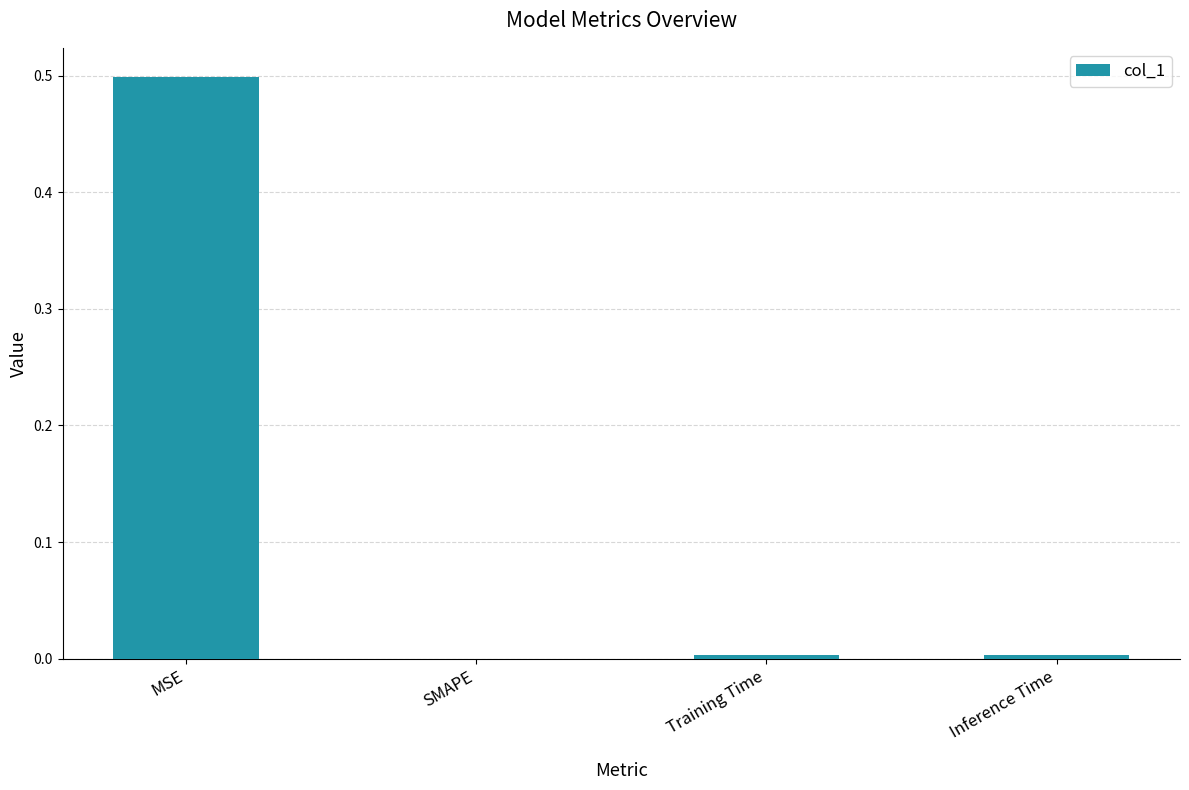

Is it true that the value at MSE is 0.2?

False